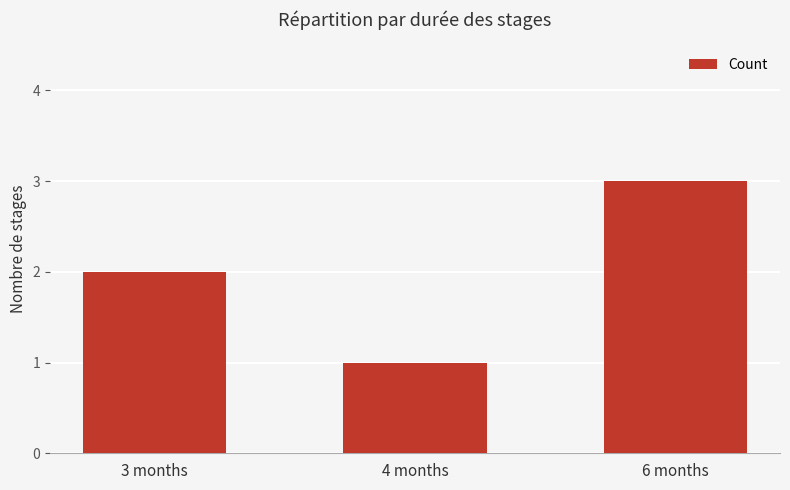

Approximately how many times larger is the value at 3 months compared to 6 months?

0.7